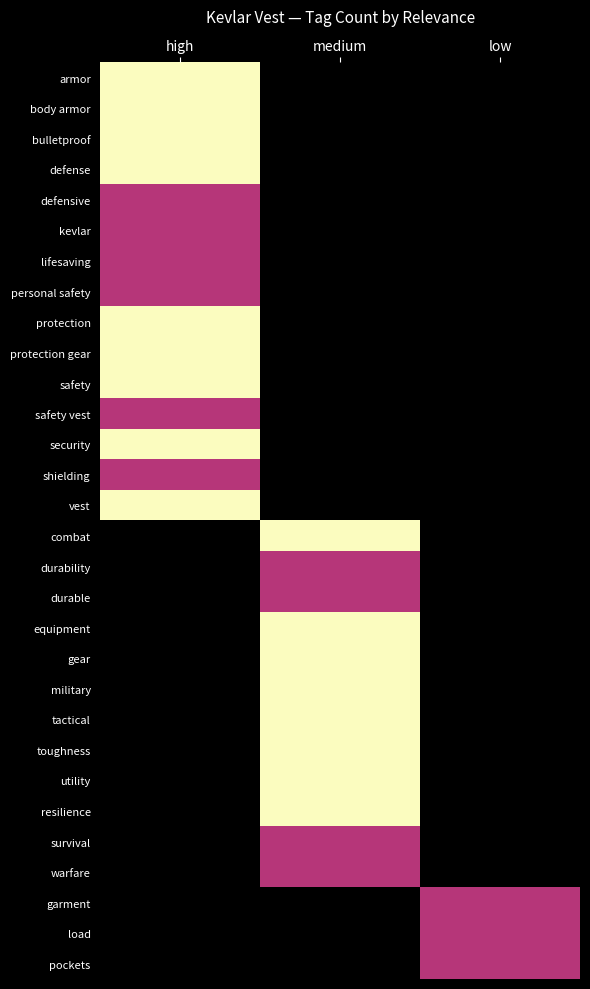

At which label does protection gear reach its peak?

high